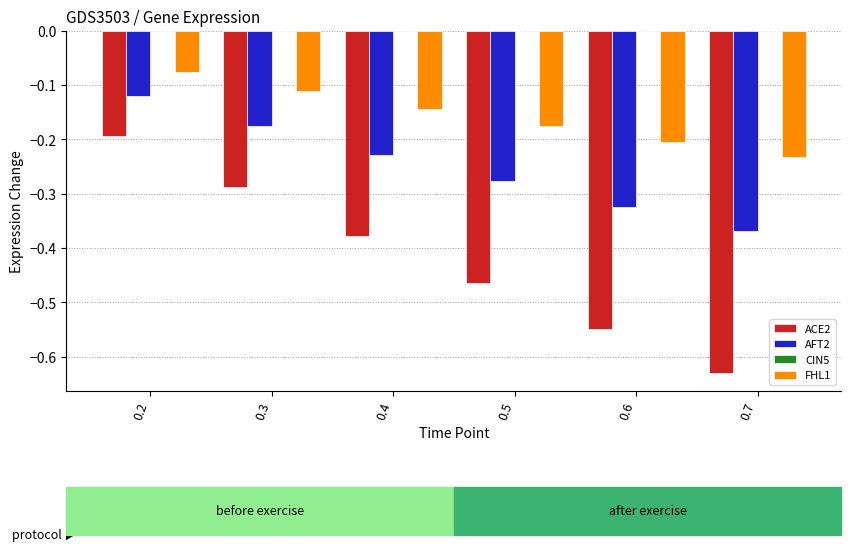

At which label does FHL1 reach its peak?

0.2